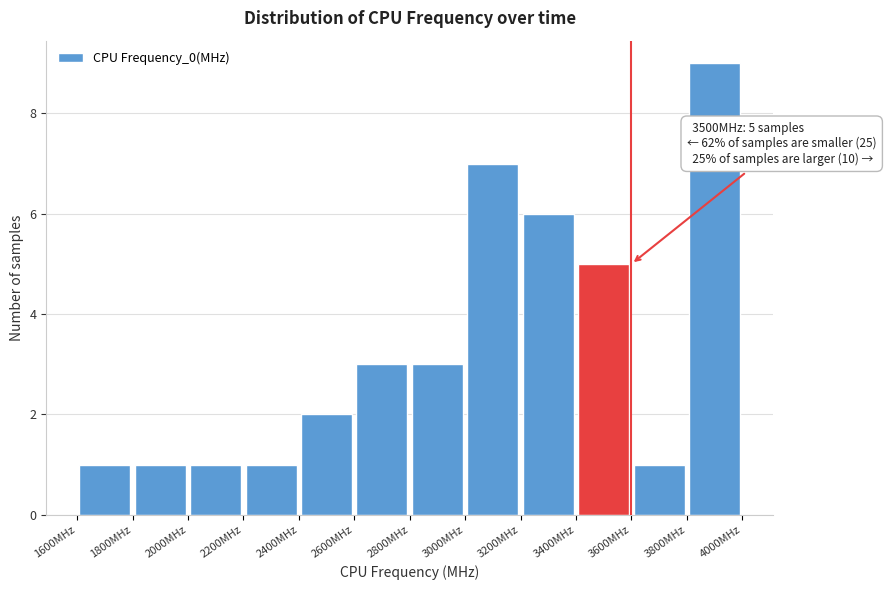

Which range on the x-axis has the tallest bar?

3800 to 4000